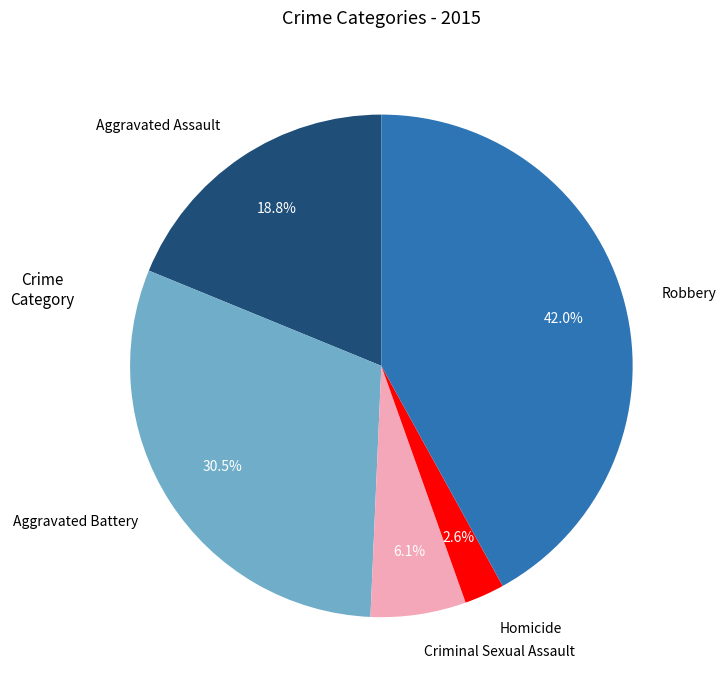

Which slice is the smallest?

Homicide